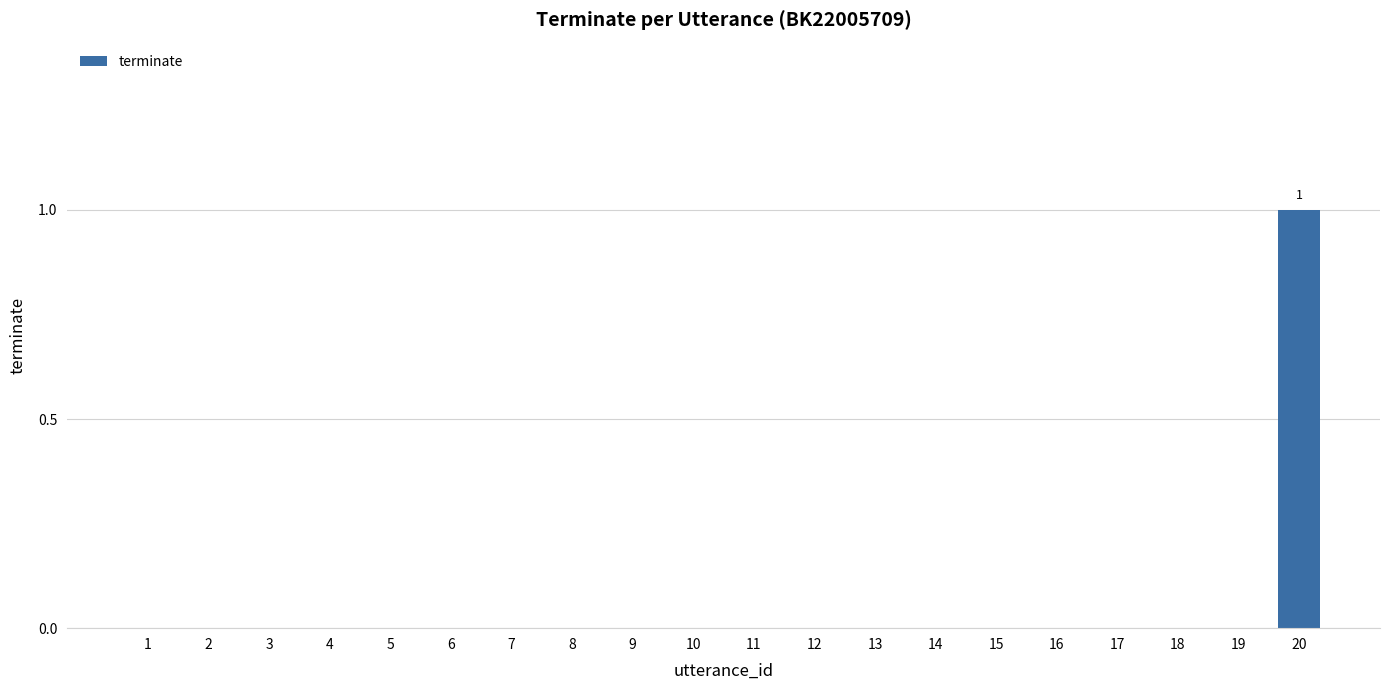

What is the change in value from 2 to 20?

+1